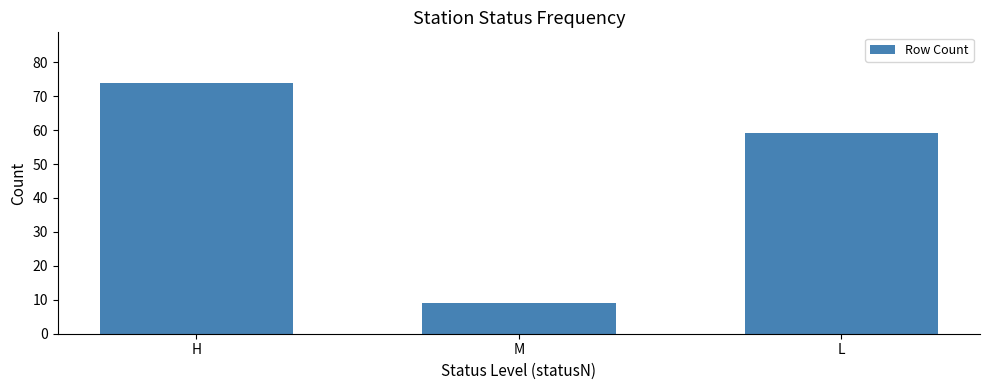

Read the value at L, to the nearest 10.

60